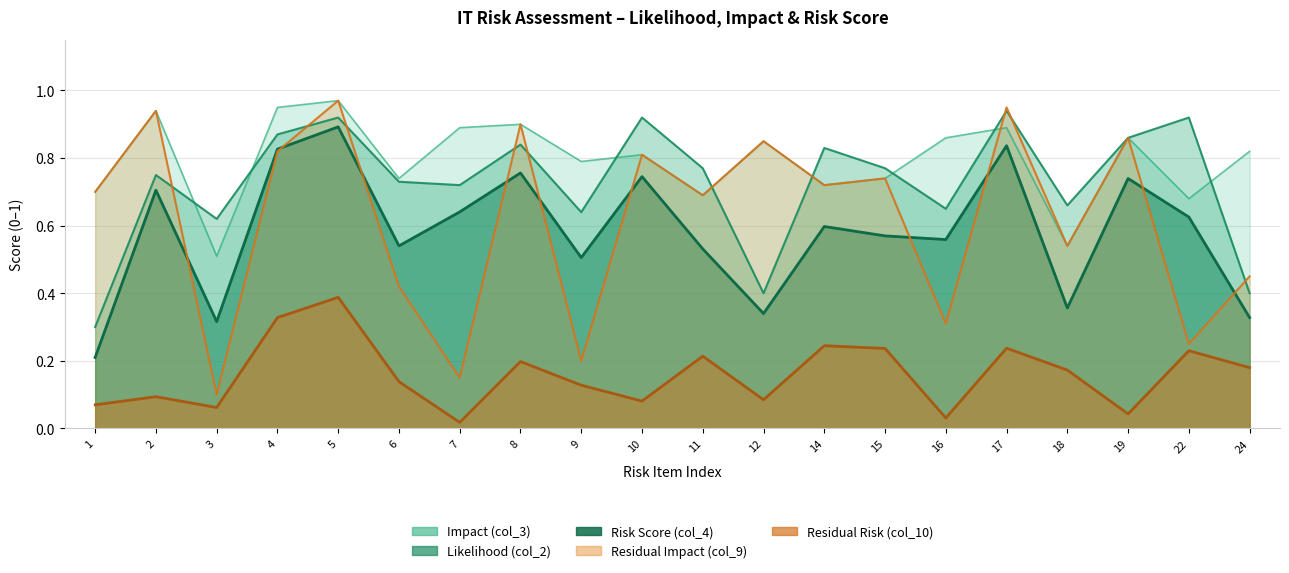

True or false: col_10 has more than 0 points higher than both neighbors.

True